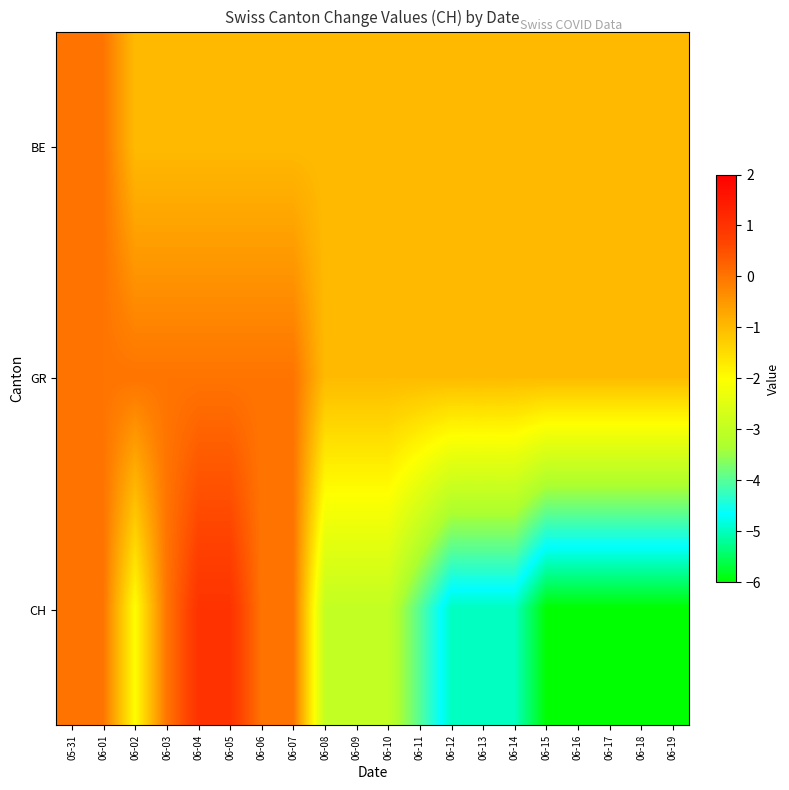

Rank the series by their maximum value, from highest to lowest.

CH, BE, GR